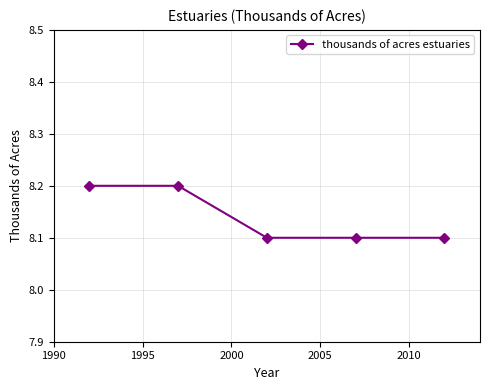

What is the greatest value displayed?

8.2